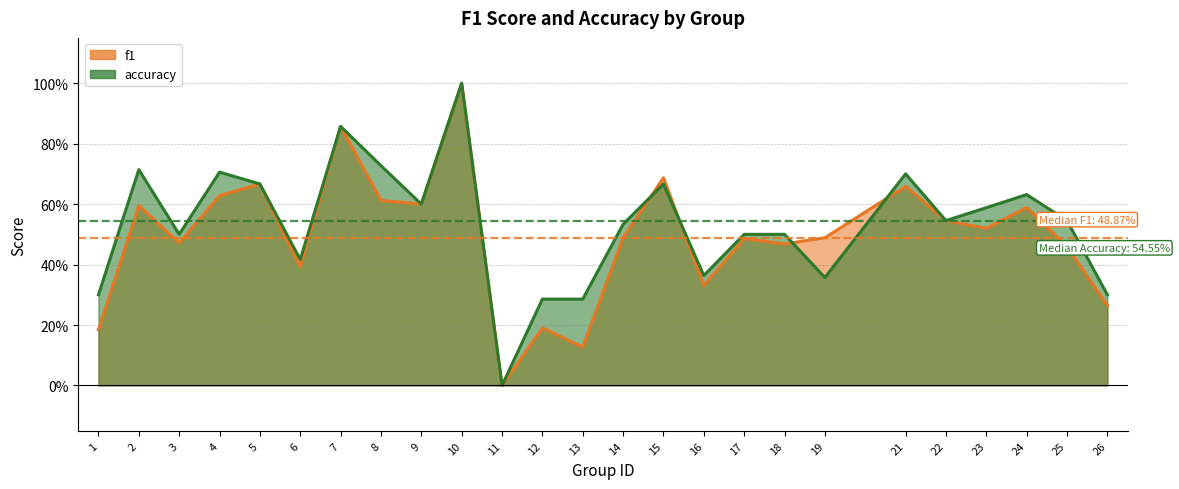

At 7, list the series in order from smallest to largest.

f1, accuracy